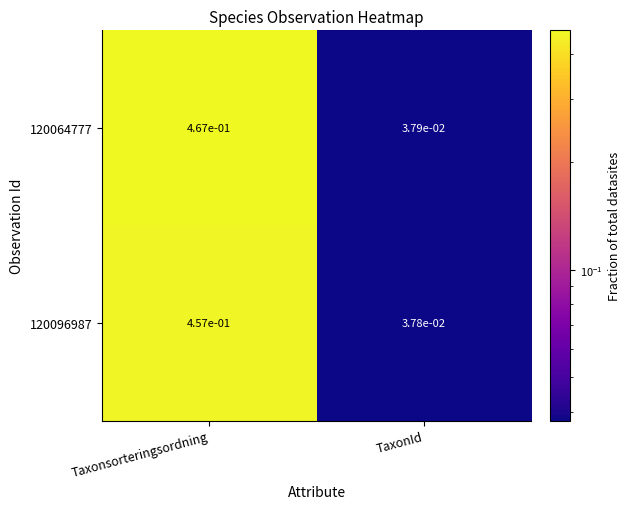

The 120064777 series shows 0.1 at TaxonId. True or false?

False